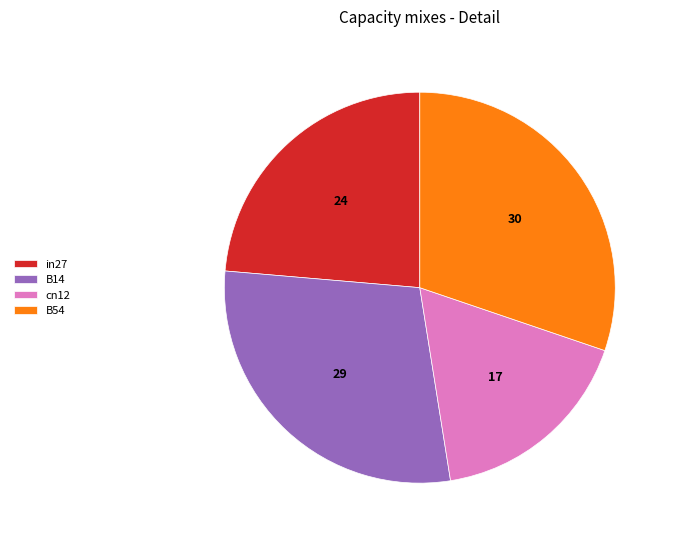

Which has a higher value, in27 or B14?

B14